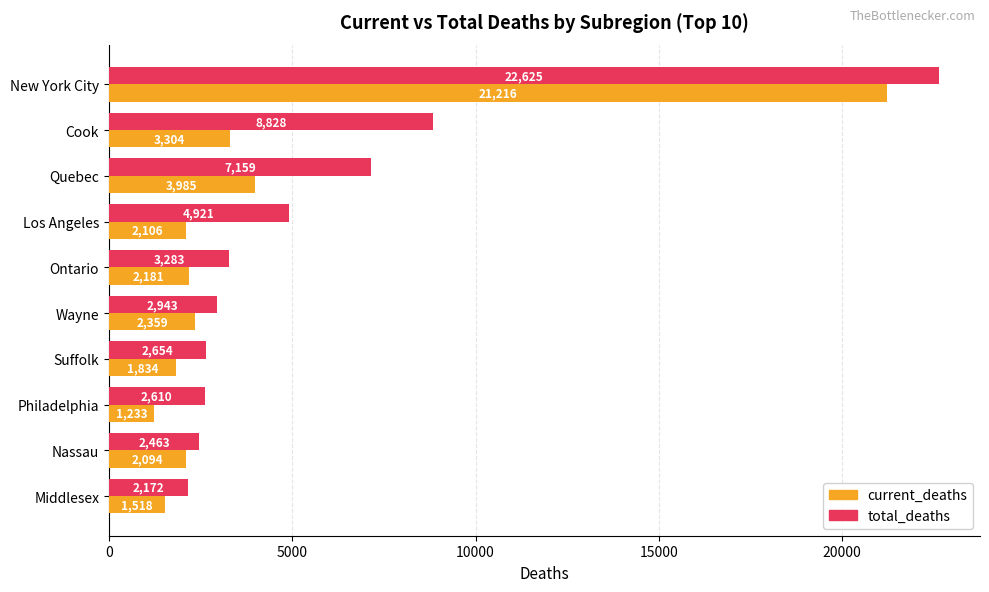

How many values in the current_deaths series are below 2181?

5